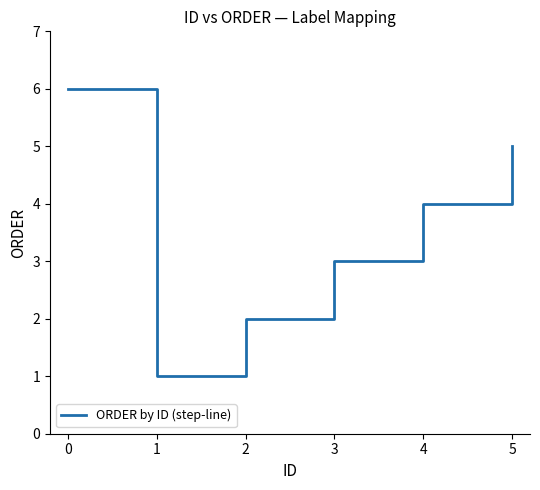

True or false: there are more than 2 points higher than both neighbors.

False